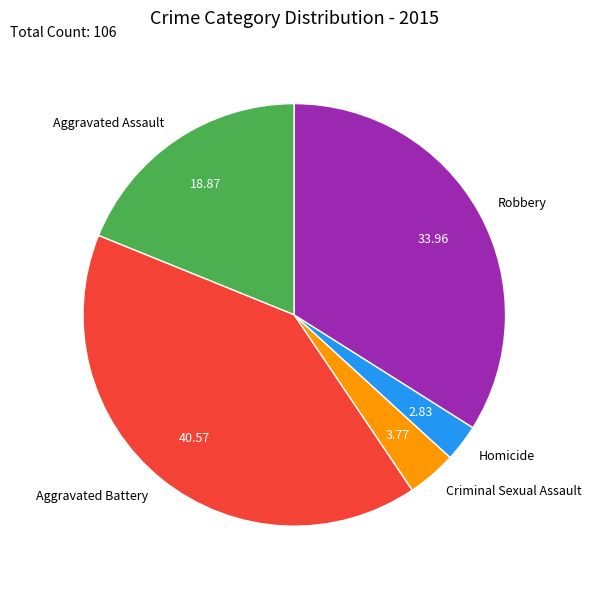

Does Aggravated Assault represent more than half of the total?

No